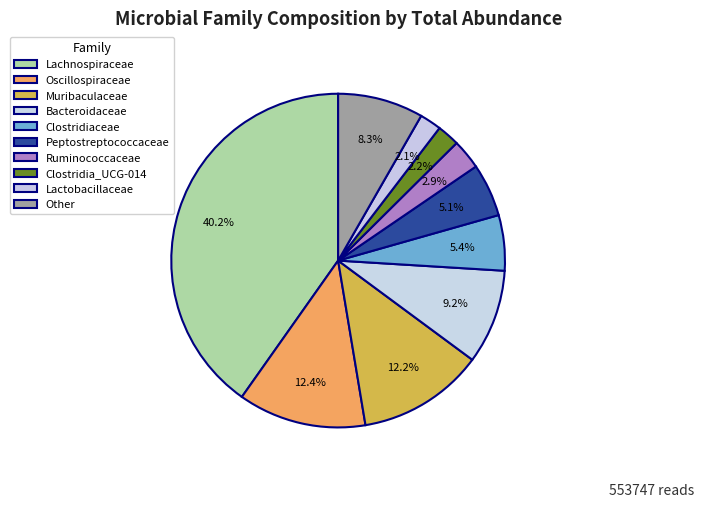

To the nearest percent, what percentage of the pie is Lactobacillaceae?

2%